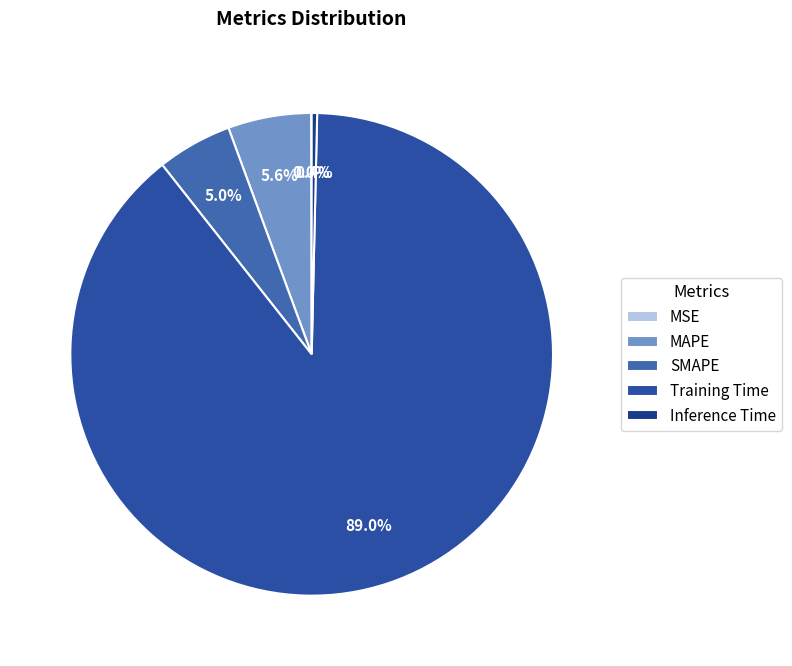

Do MSE and Inference Time together represent more than half of the pie?

No